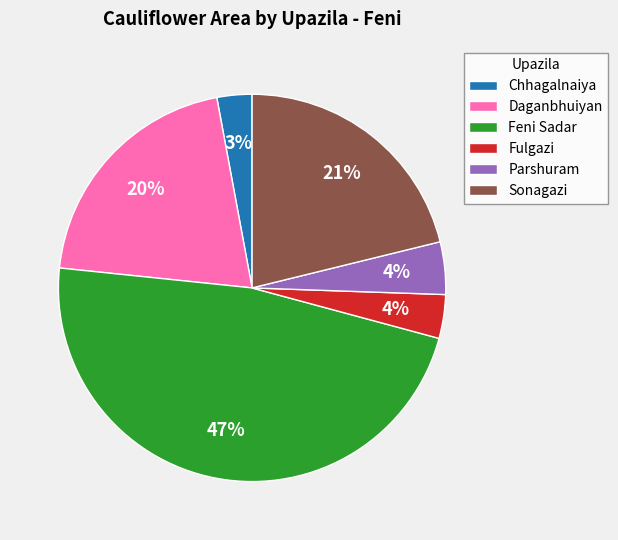

To the nearest percent, what is the combined percentage of Chhagalnaiya and Sonagazi?

24%